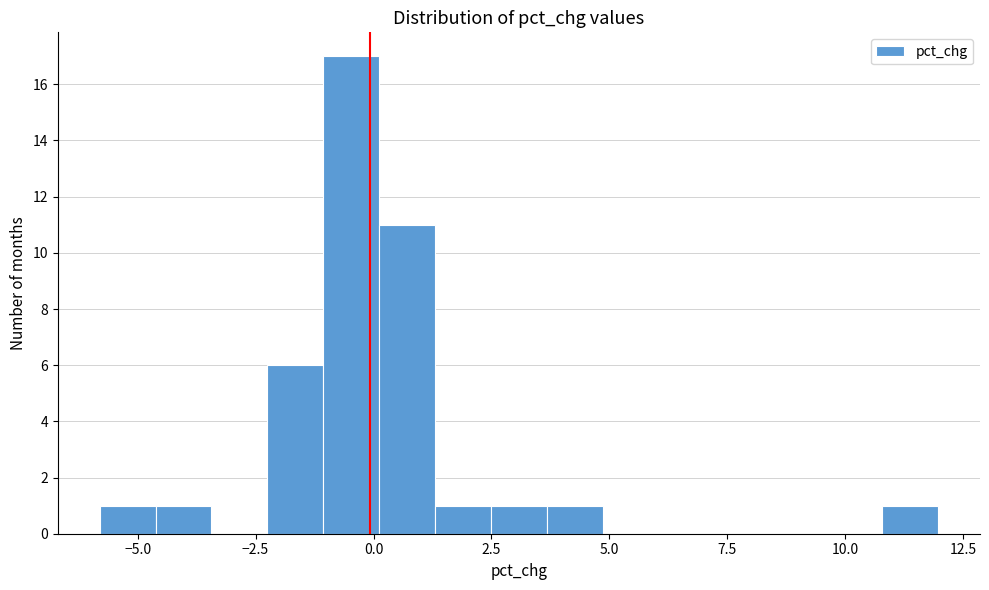

Read against the x-axis, roughly where is the centre of the tallest bar?

-0.5